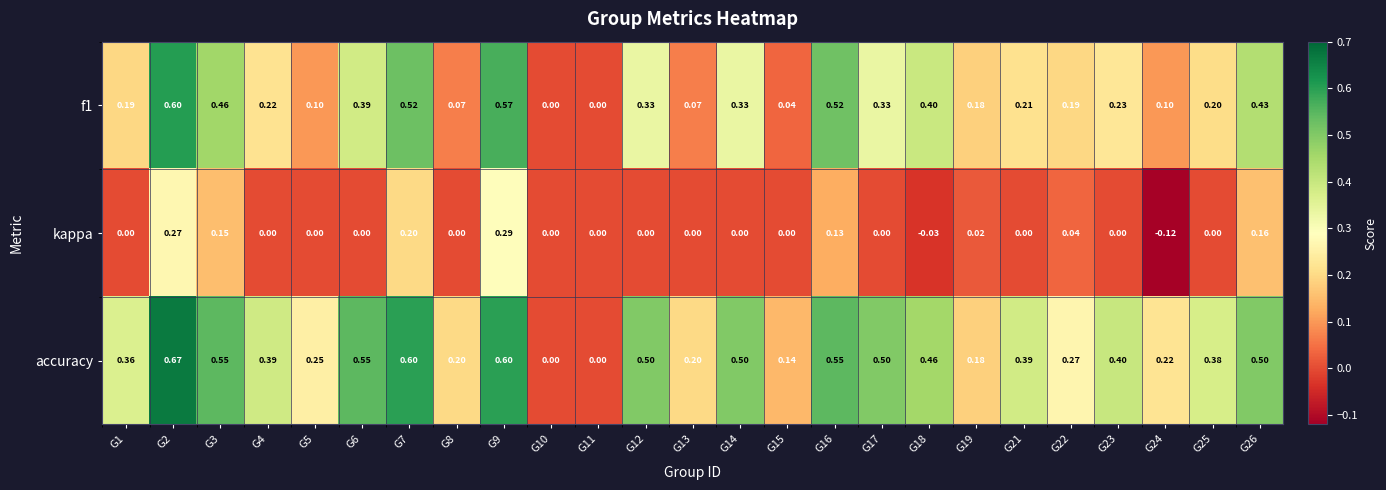

Between G9 and G10, which series saw the biggest shift?

accuracy